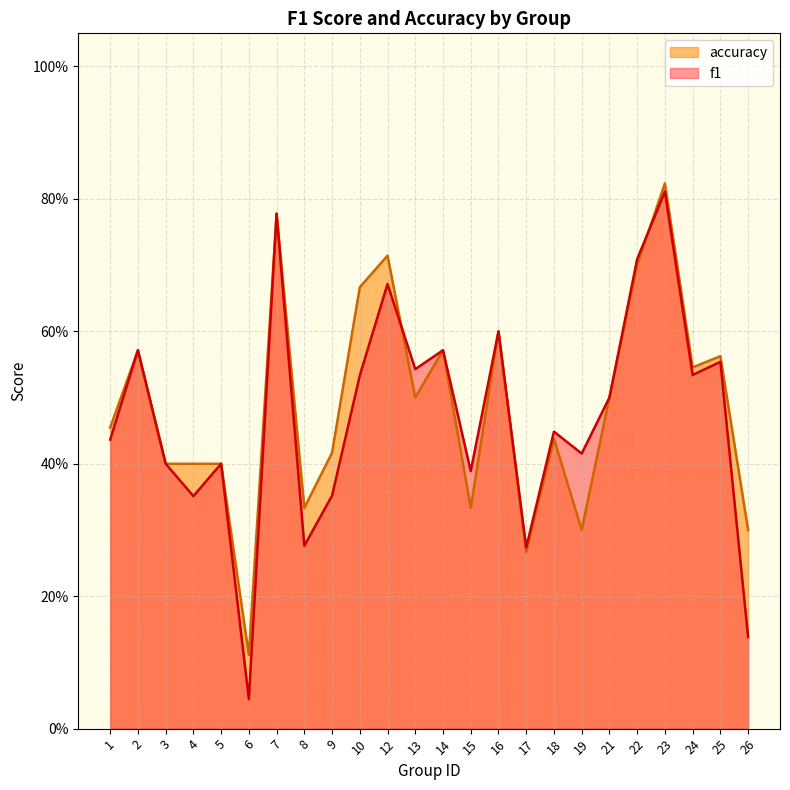

Read the f1 value at 2.

0.6